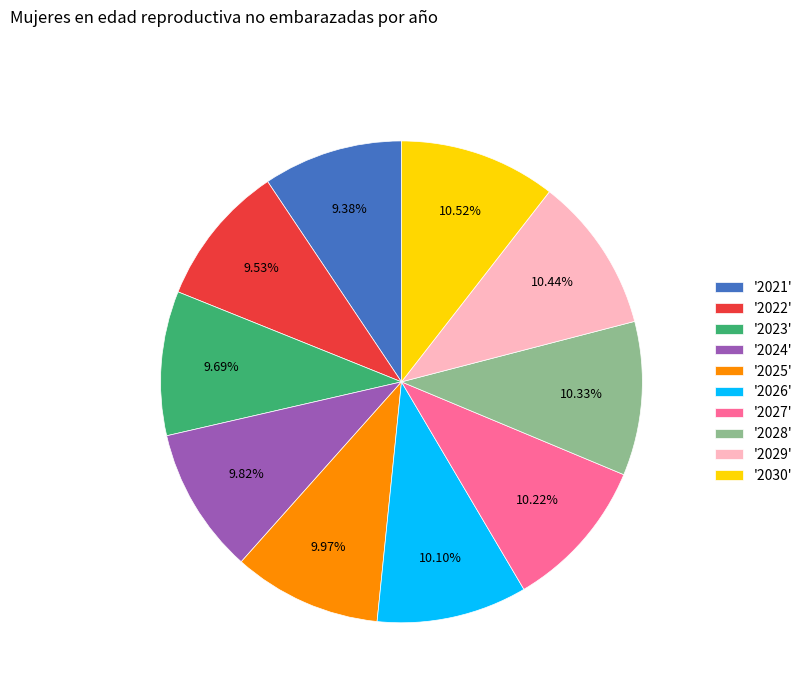

Does any single category account for the majority?

No